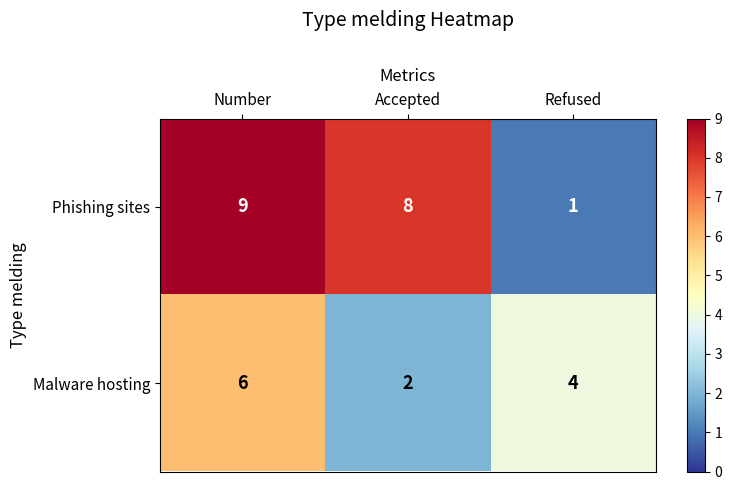

At Number, list the series in order from largest to smallest.

Phishing sites, Malware hosting